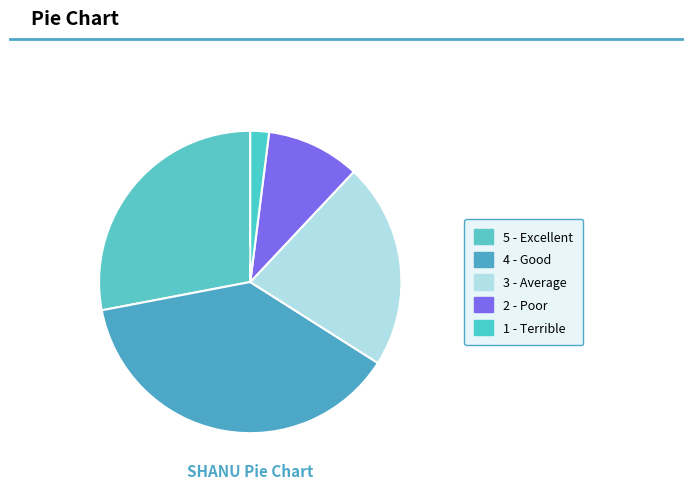

Which category has the biggest portion of the pie?

4 - Good